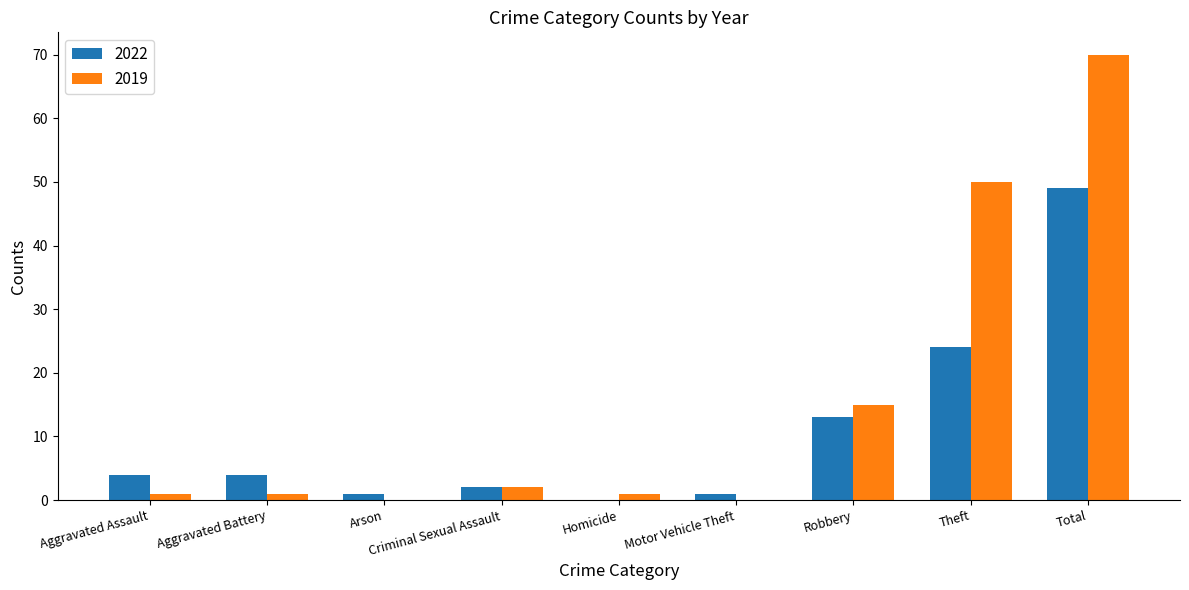

What is the approximate value of 2019 at Total?

70